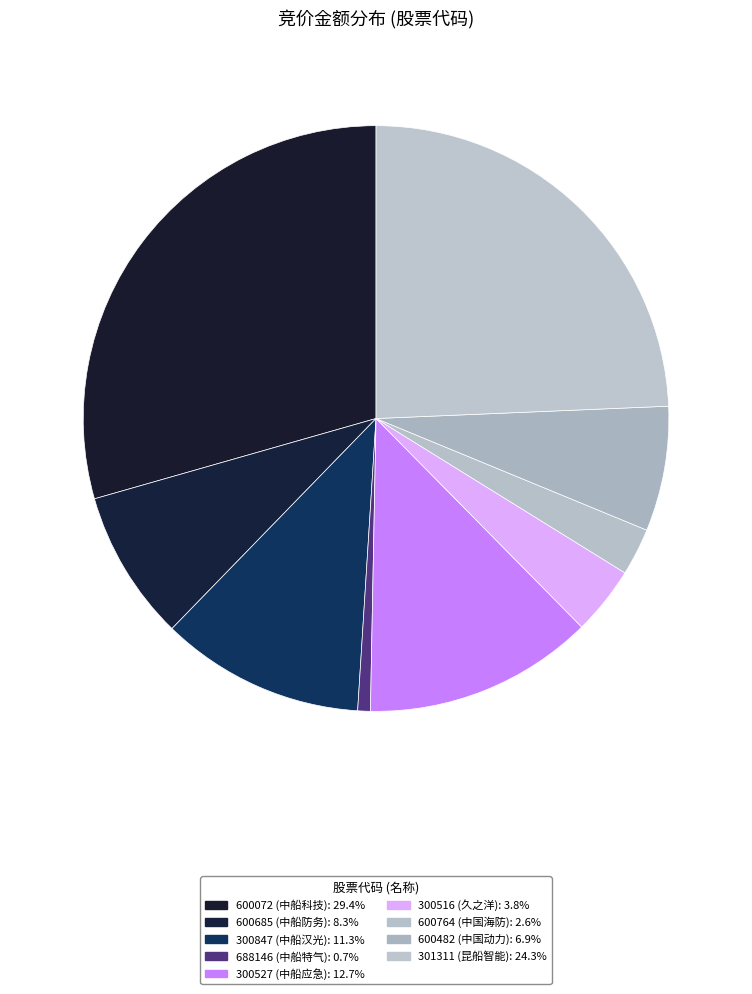

Which slice is the smallest?

688146